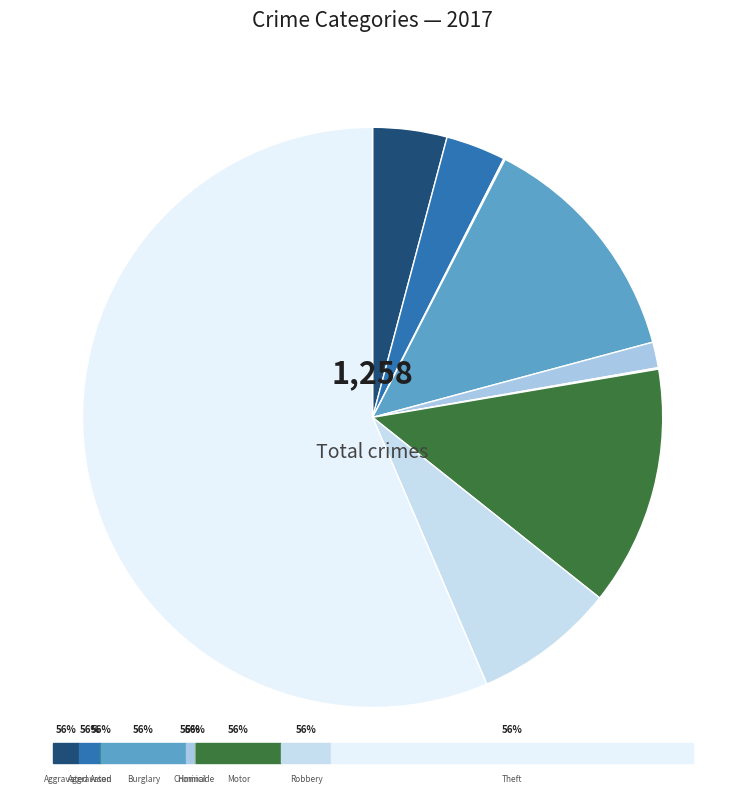

What is the largest slice in the pie chart?

Theft